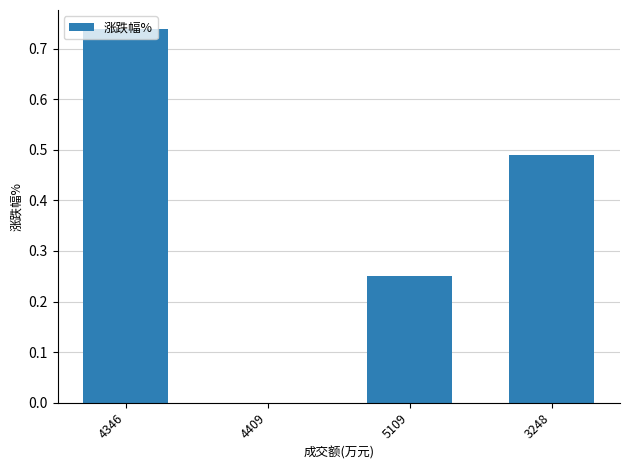

Which label corresponds to the largest value in the chart?

4346